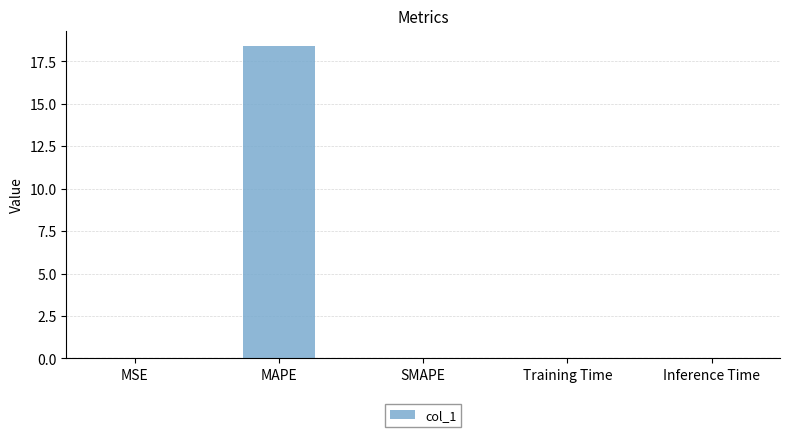

Which category has the highest value across all series?

MAPE